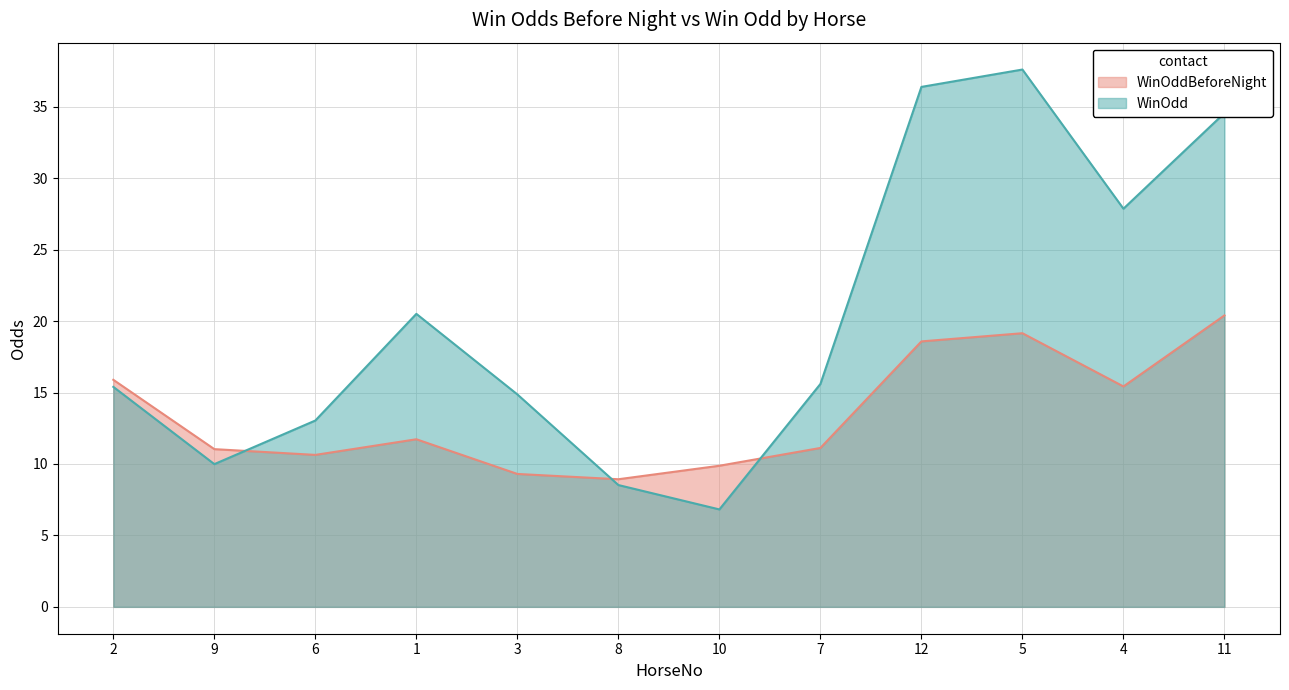

What is the lowest value of the WinOdd series?

6.8